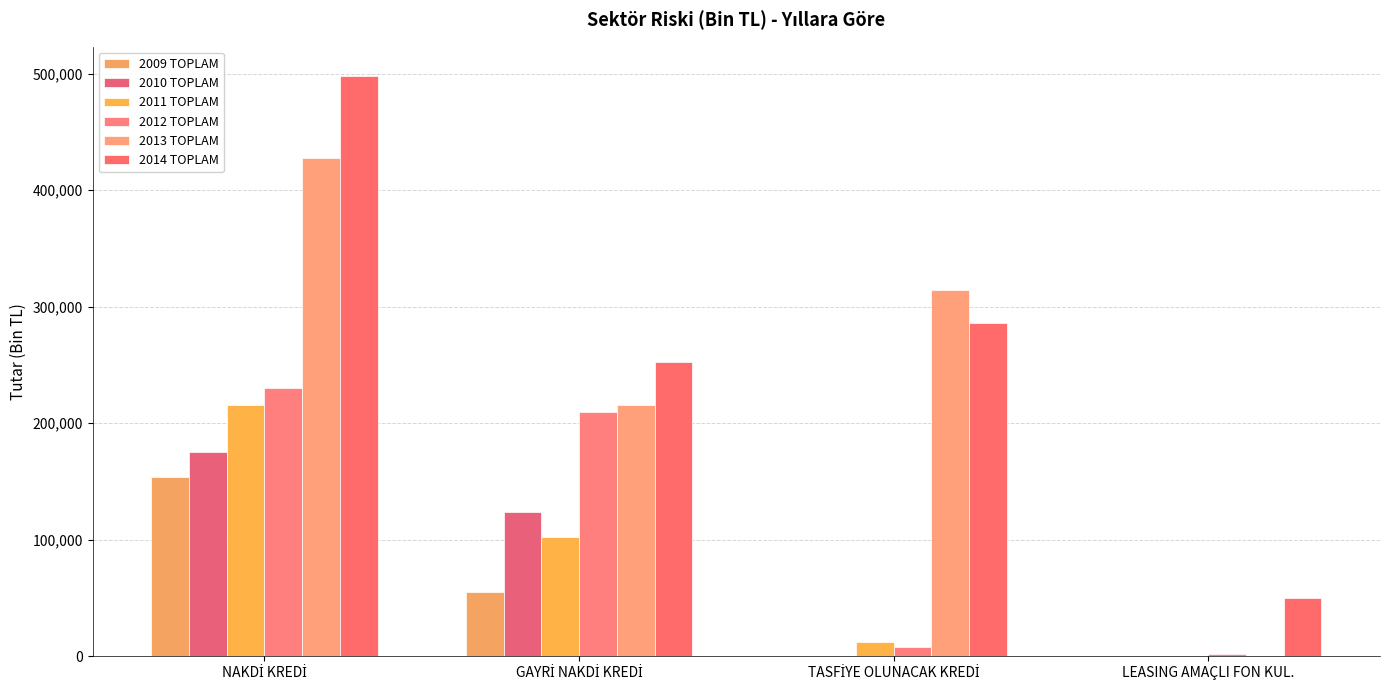

How many distinct data groups are displayed?

6